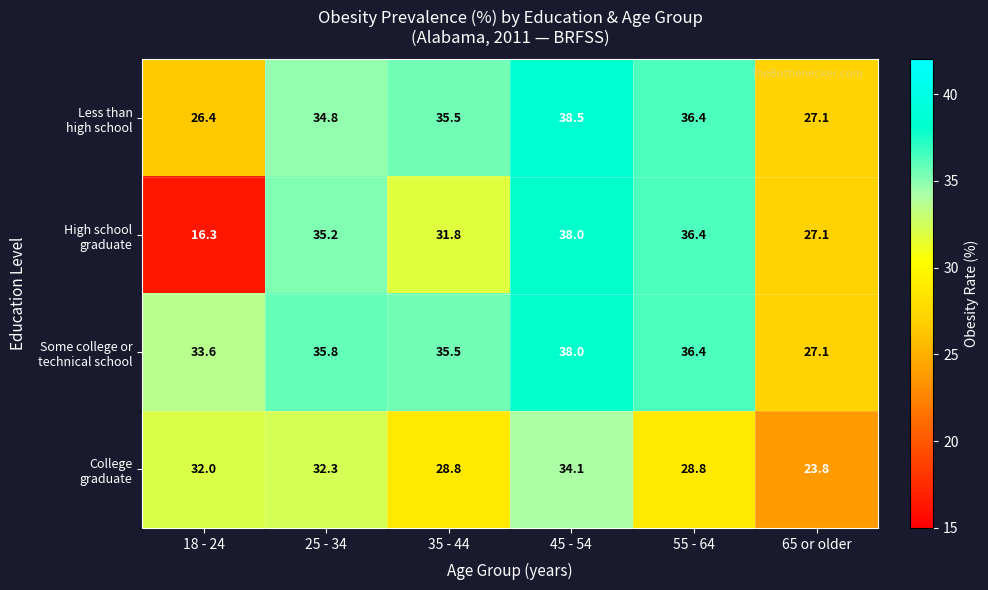

What is the difference between the highest and lowest values at 25 - 34?

3.5